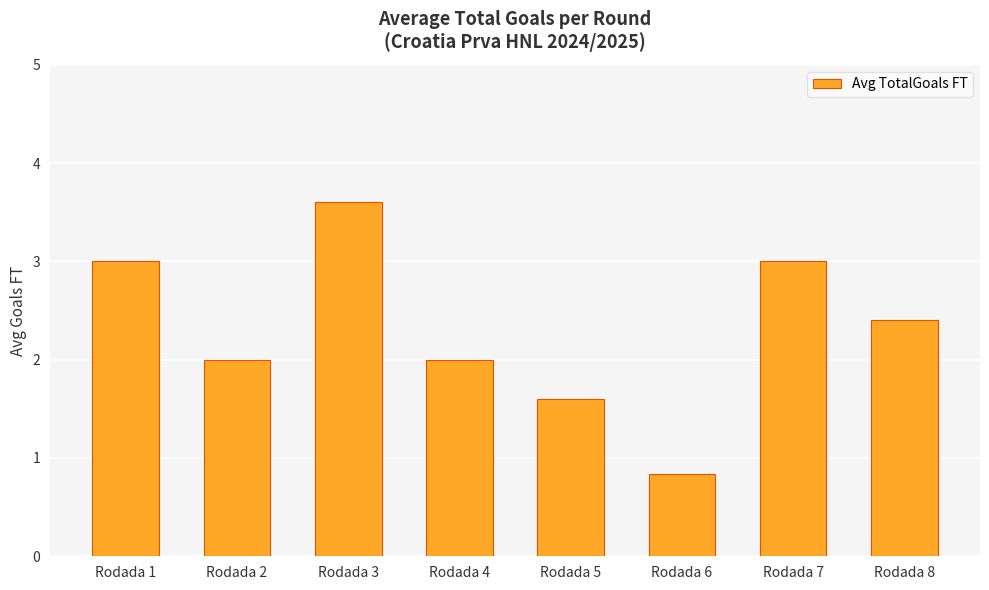

How many series are shown in this chart?

1